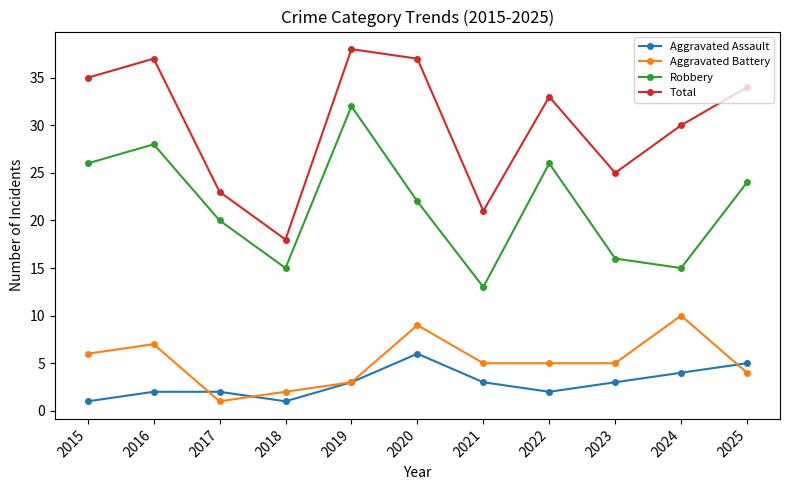

At which category does Robbery reach its first local valley?

2018